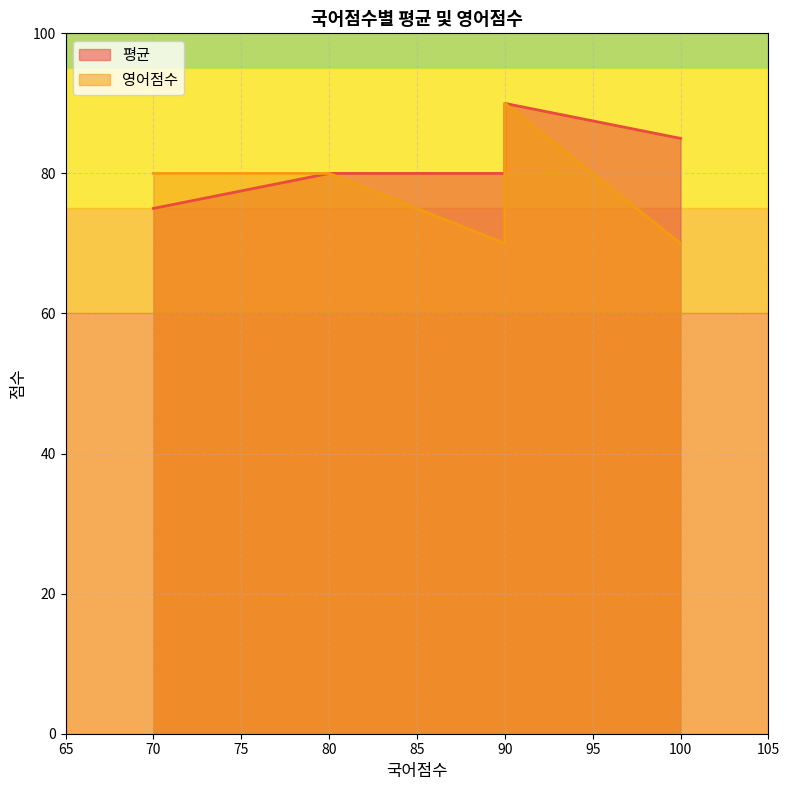

Between 70 and 90, which series saw the biggest shift?

평균